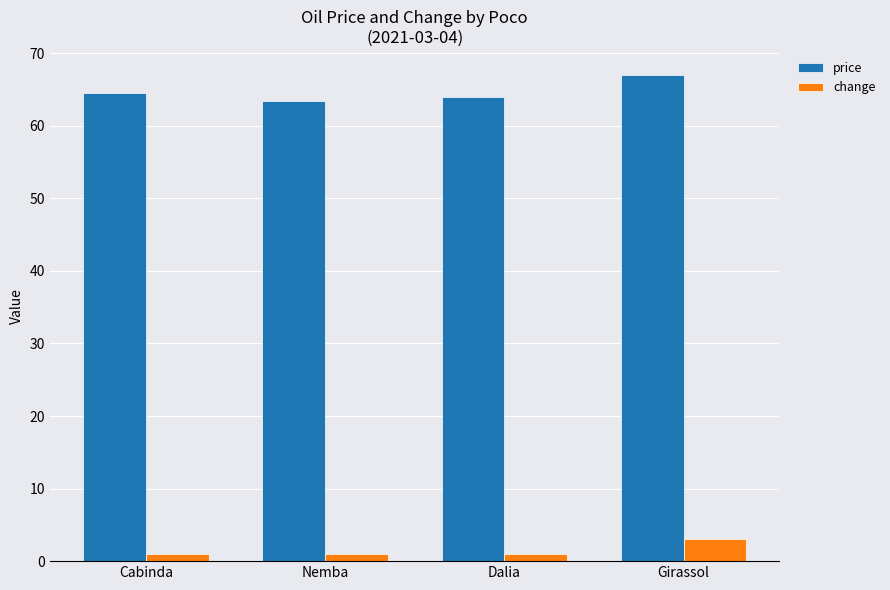

What is the difference between the highest and lowest values at Girassol?

63.9